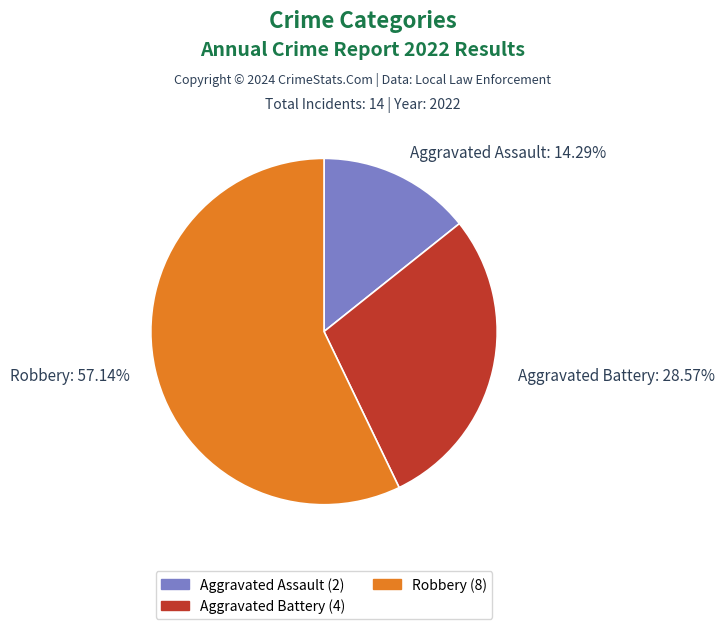

To the nearest percent, what is the difference between the largest and smallest slice percentages?

43%